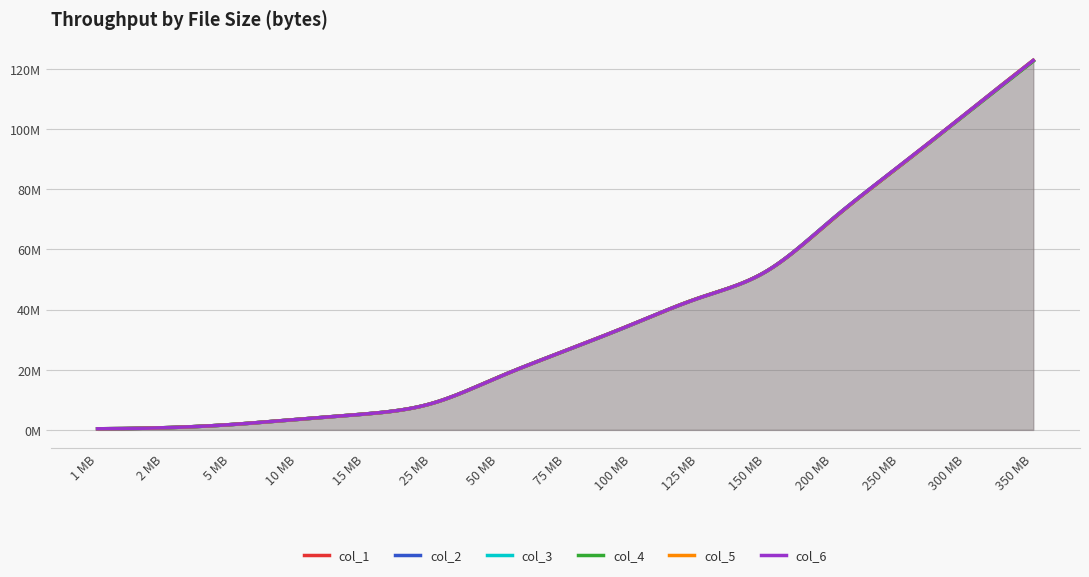

After their last crossing, which series has the higher values: col_4 or col_3?

col_3